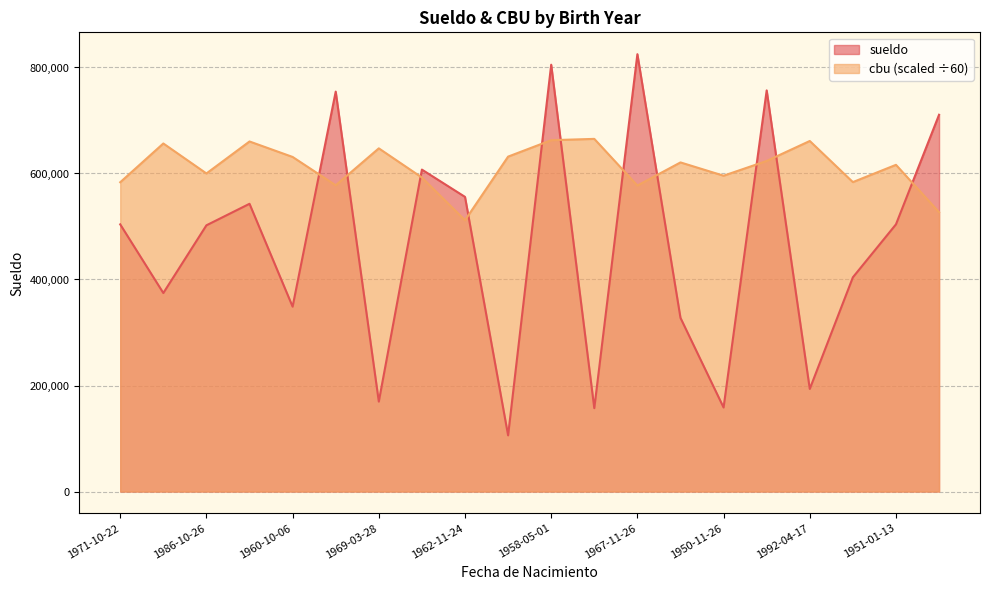

Rank the series at 1981-09-14 from lowest to highest value.

cbu, sueldo